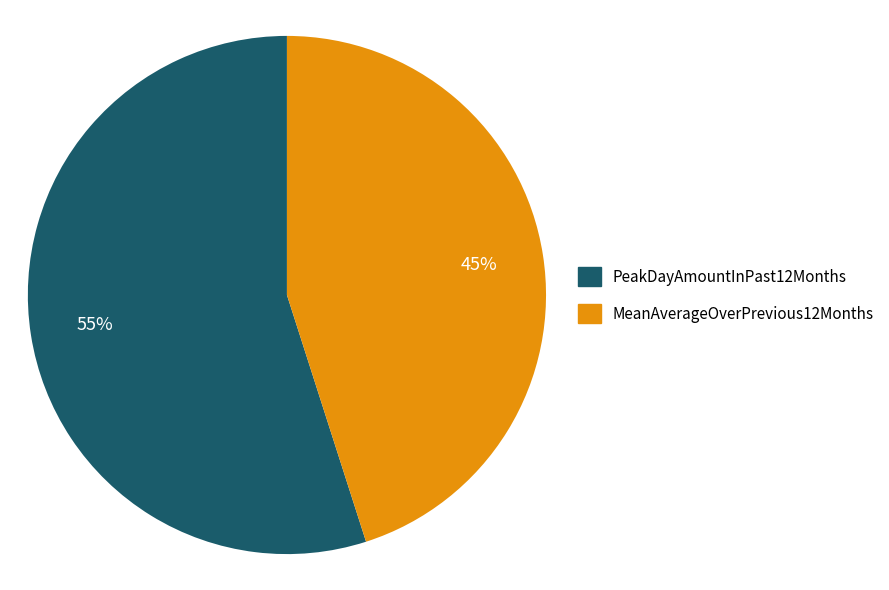

What is the ratio of the value at PeakDayAmountInPast12Months to the value at MeanAverageOverPrevious12Months?

1.2